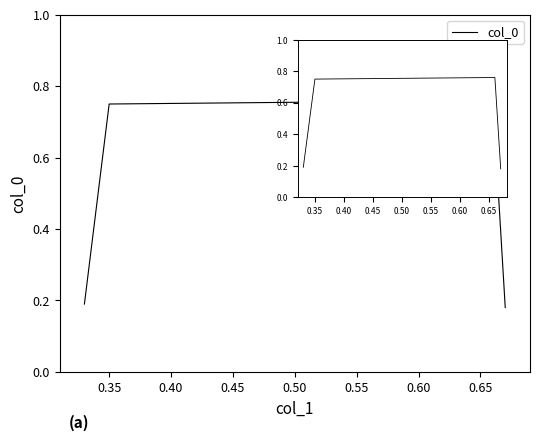

How many lines are shown in the chart?

1